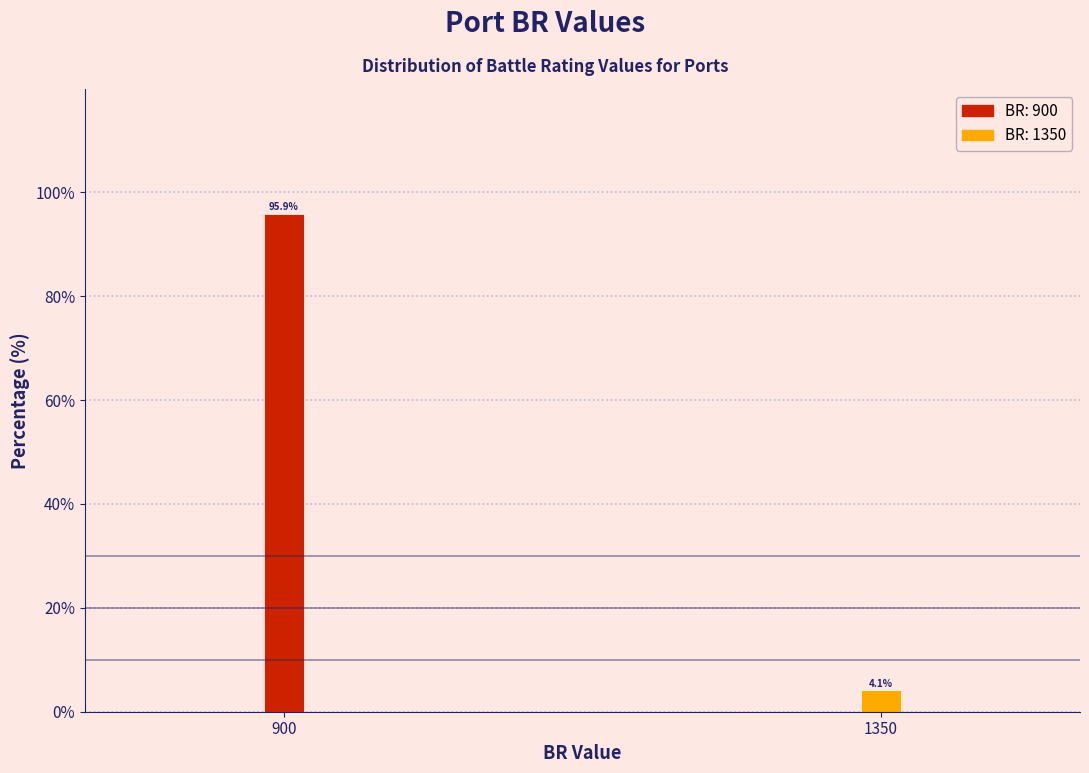

Reading right to left, what are all the values shown in this chart?

4.1	95.9